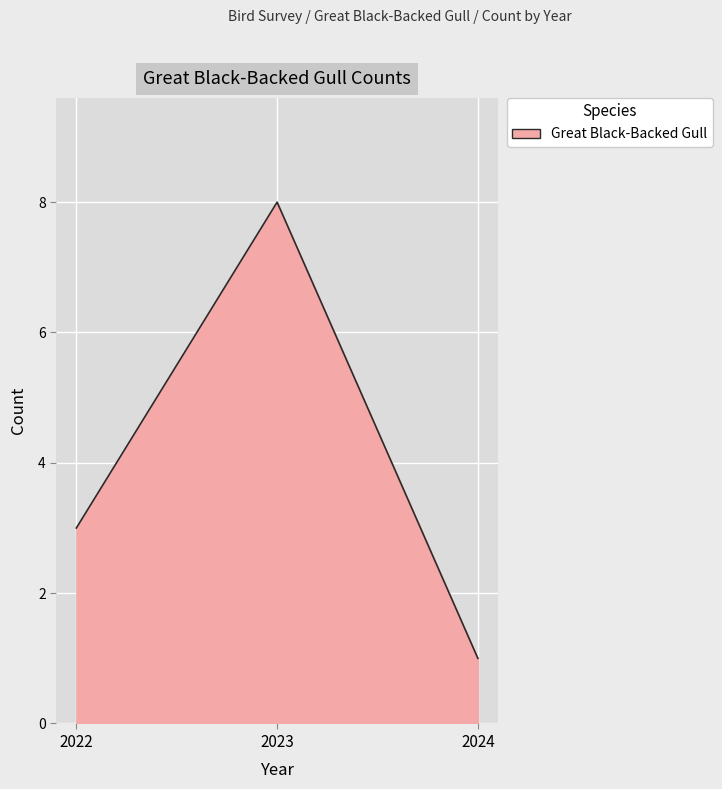

What is the average value?

4